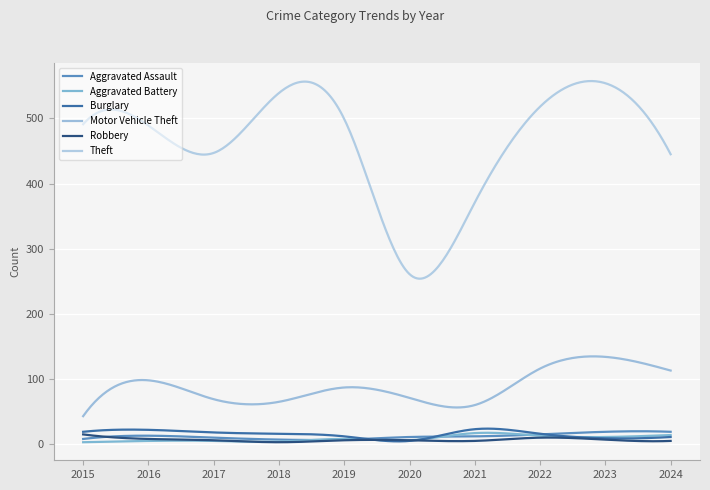

Where is Aggravated Battery nearest to the value 10?

2023